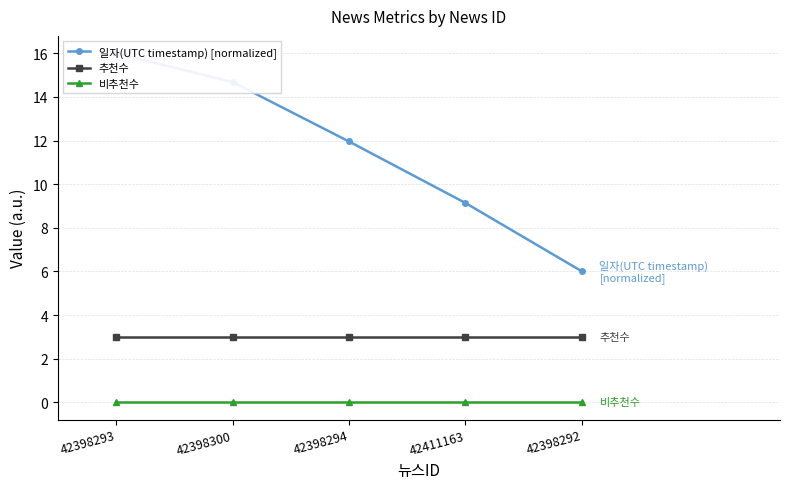

What is the spread (max minus min) of values at 42398292?

6.0